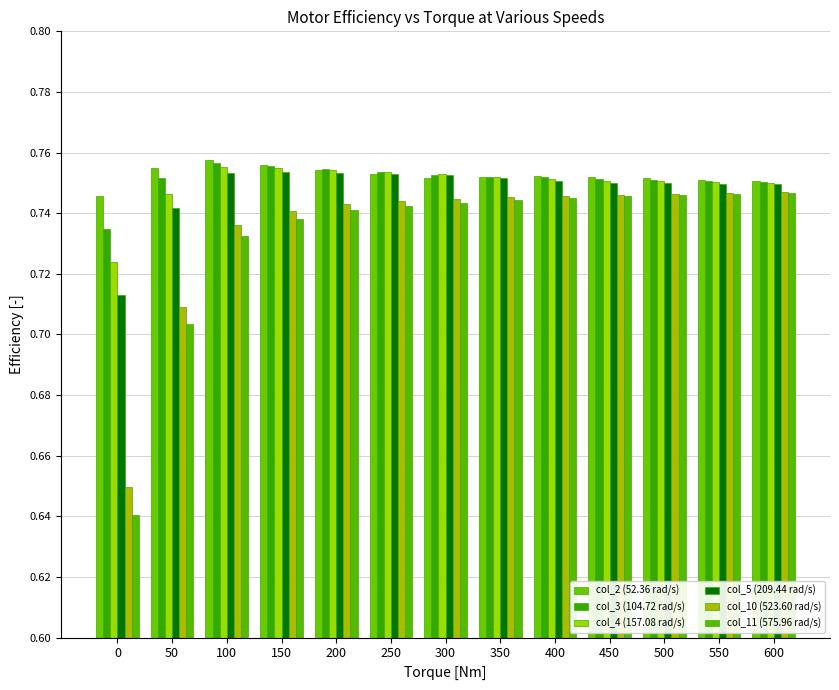

List the series in order of their peak value, lowest first.

col_11 (575.96 rad/s), col_10 (523.60 rad/s), col_5 (209.44 rad/s), col_4 (157.08 rad/s), col_3 (104.72 rad/s), col_2 (52.36 rad/s)